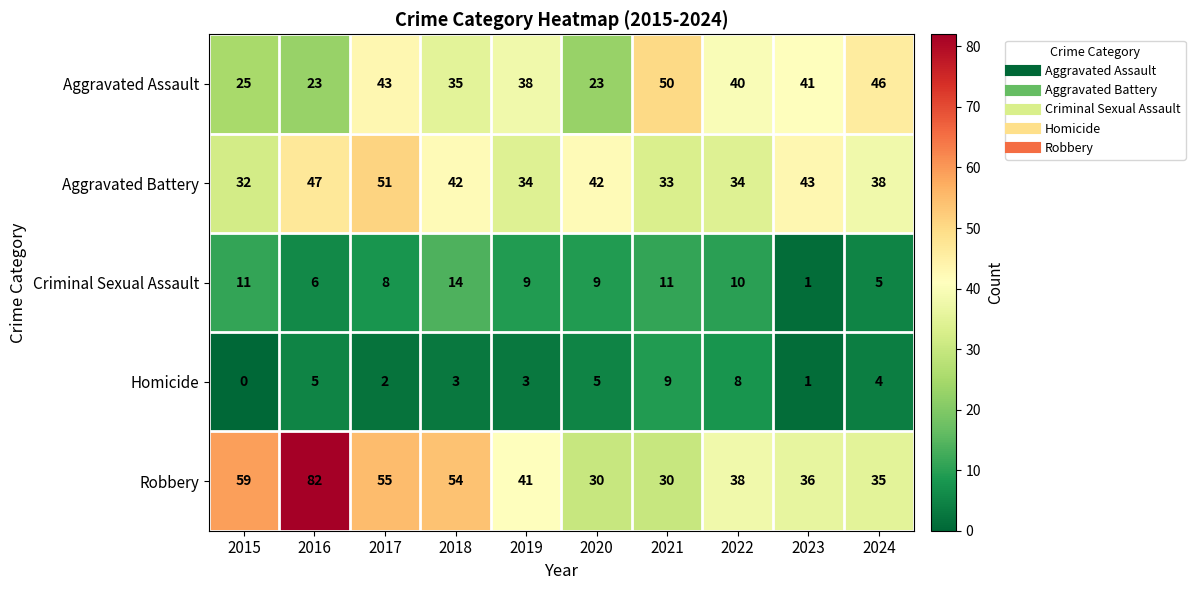

Which series has the largest total across all categories?

Robbery